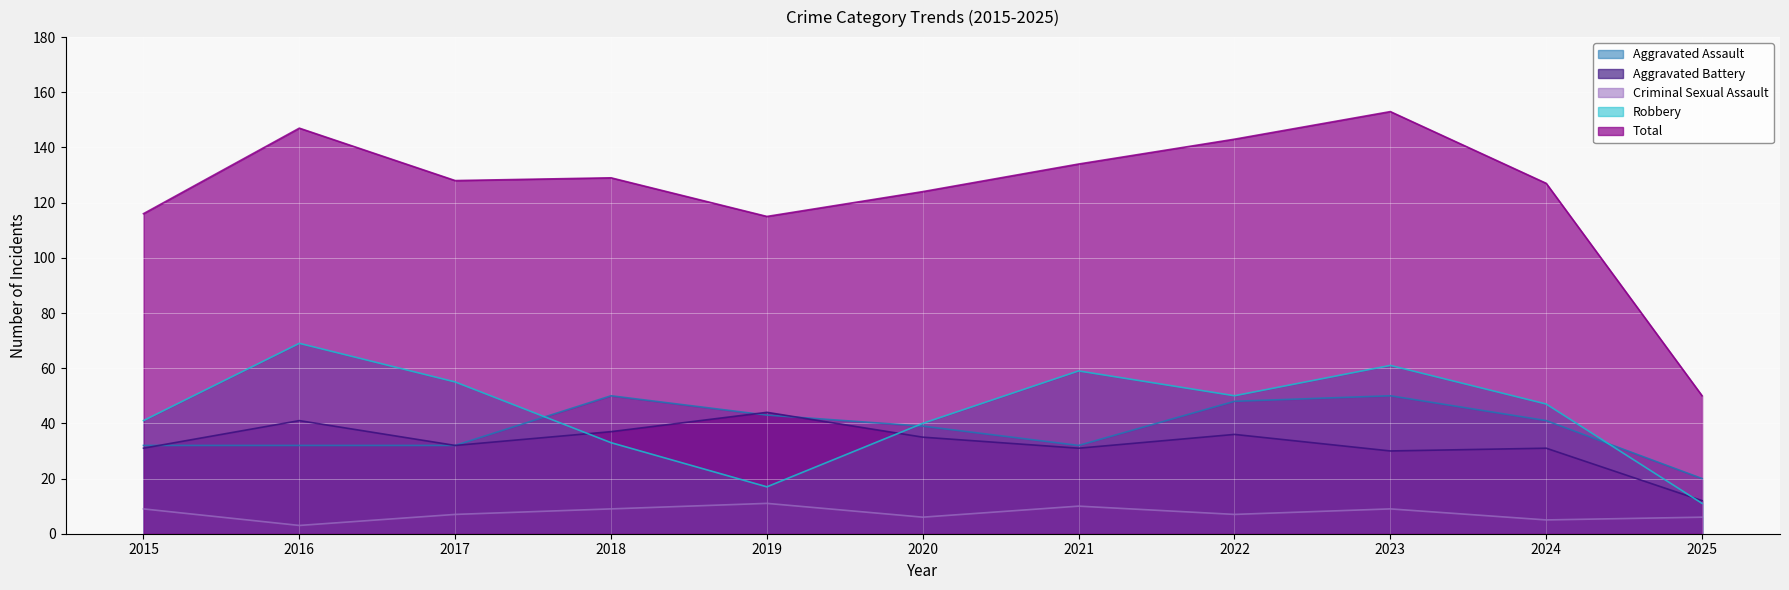

At which label does Total reach its minimum?

2025